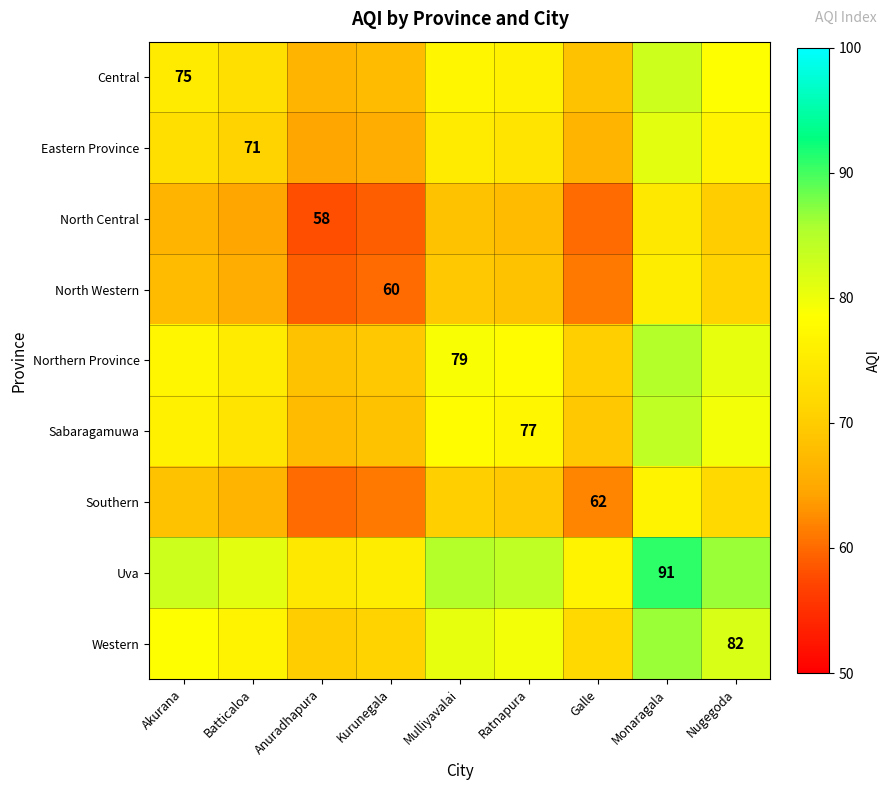

True or false: Uva has a value of 91.0 at Monaragala.

True